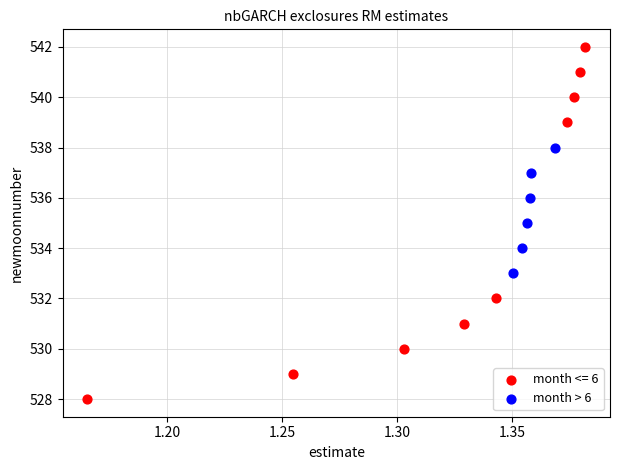

Which series has the widest spread of Y values?

month <= 6